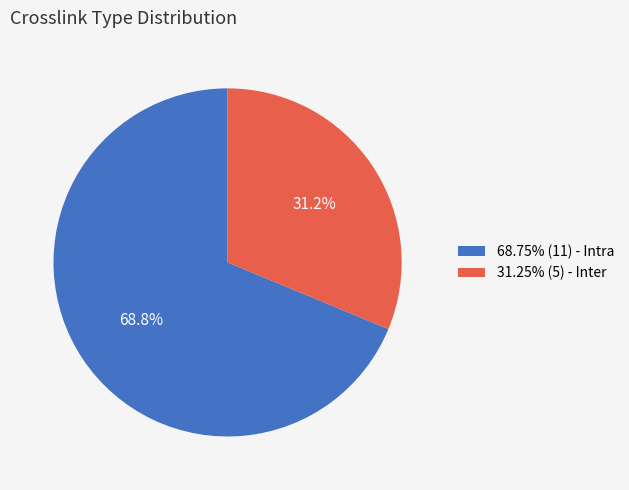

Does 31.25% (5) - Inter account for over 50% of the chart?

No